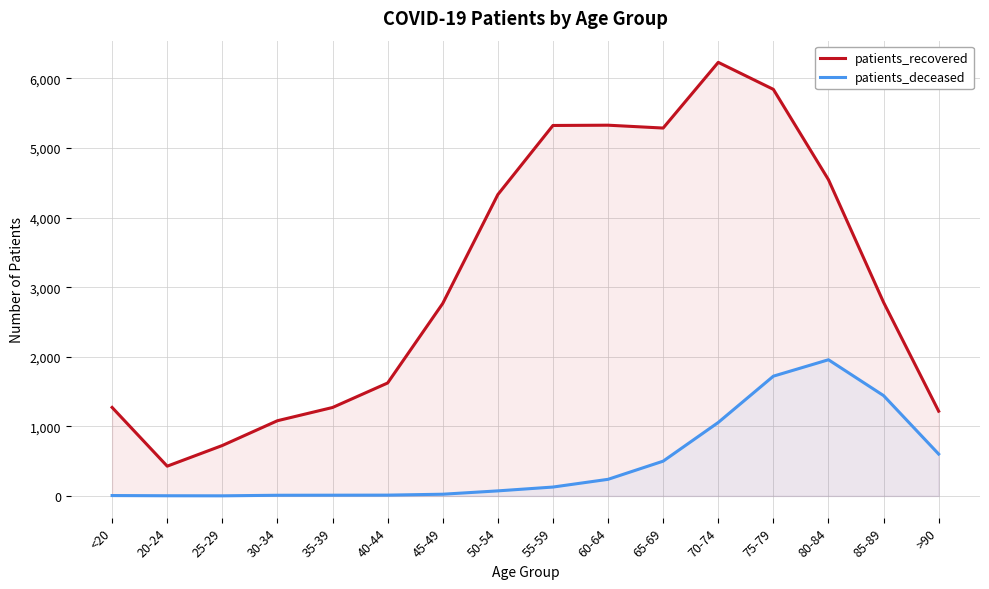

Which series has the largest total across all categories?

patients_recovered